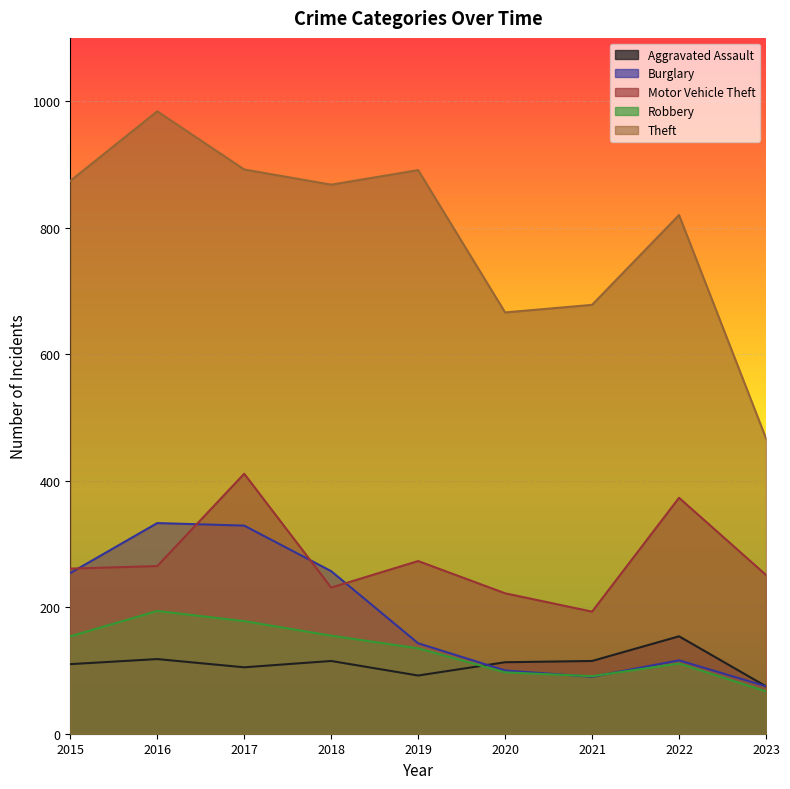

What are all the series names shown in the legend?

Aggravated Assault, Burglary, Motor Vehicle Theft, Robbery, Theft